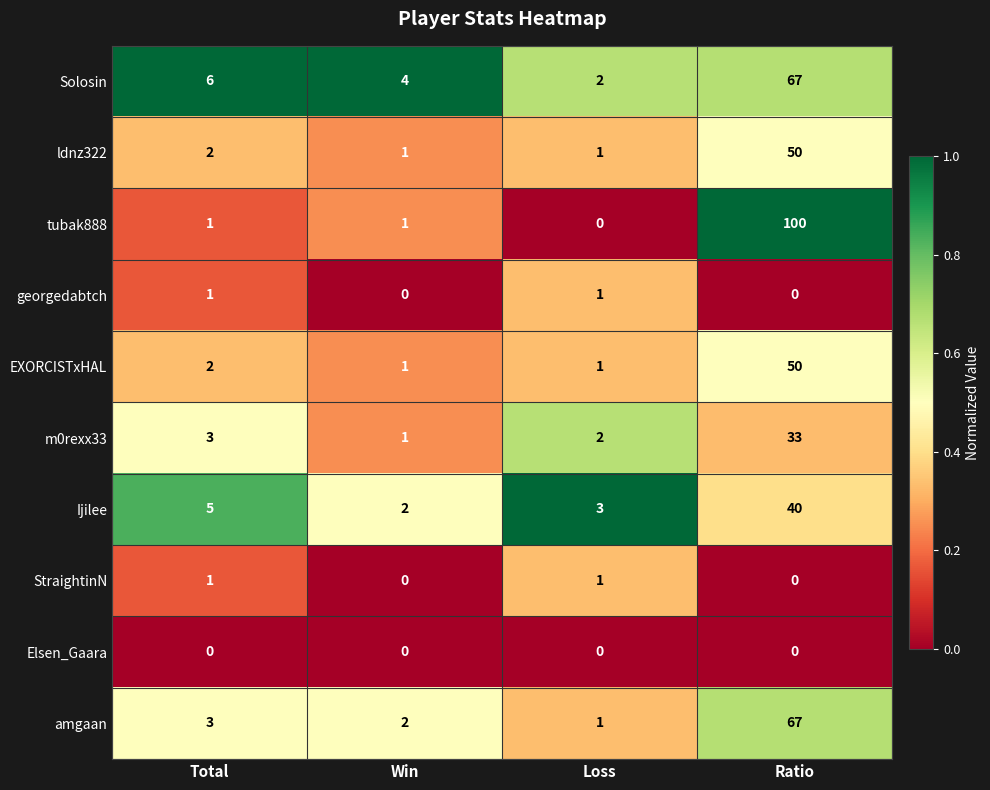

Which category has the highest value across all series?

Ratio